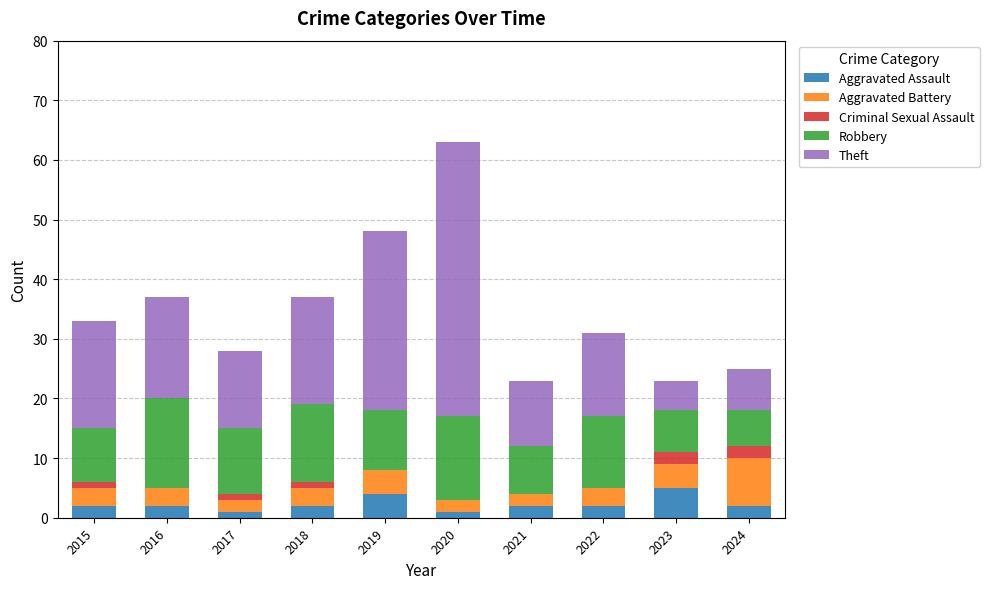

How many Aggravated Assault values are between 2 and 3?

6